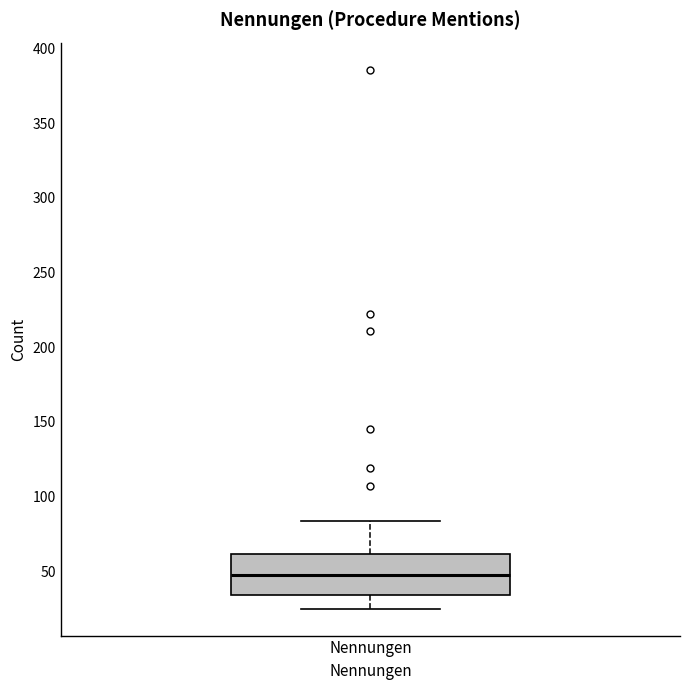

Read this box plot against the y-axis: the position of the median line, the range covered by the box, and the ends of both whiskers. The values are not printed on the chart, so give them approximately, as read against the axis.

median 50, box 35 to 60, whiskers 25 to 85